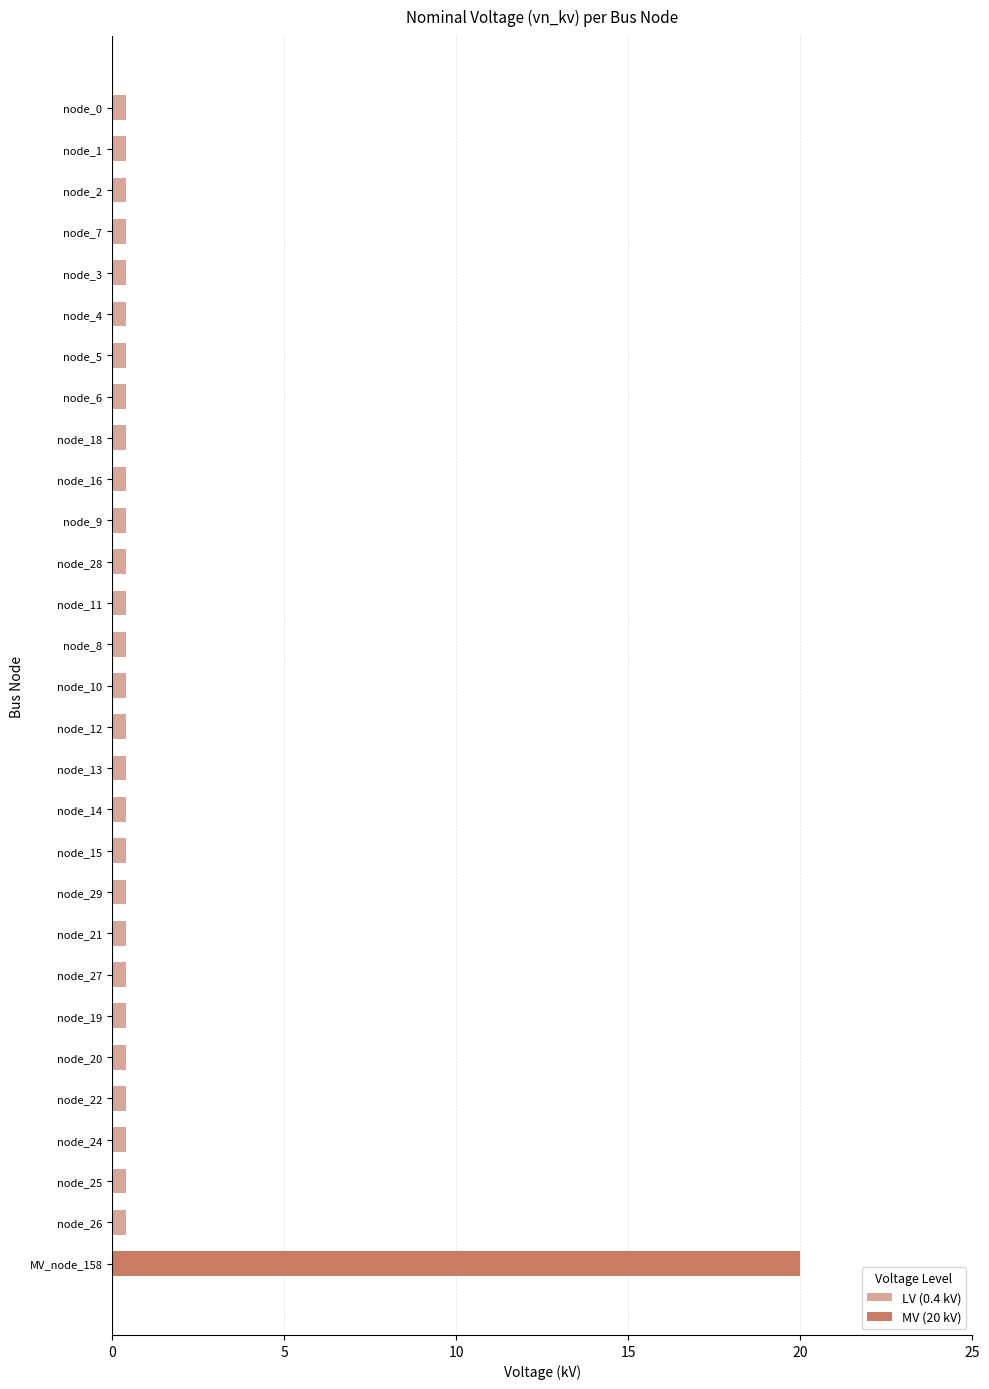

What is the label of the 21st bar from the bottom?

node_18